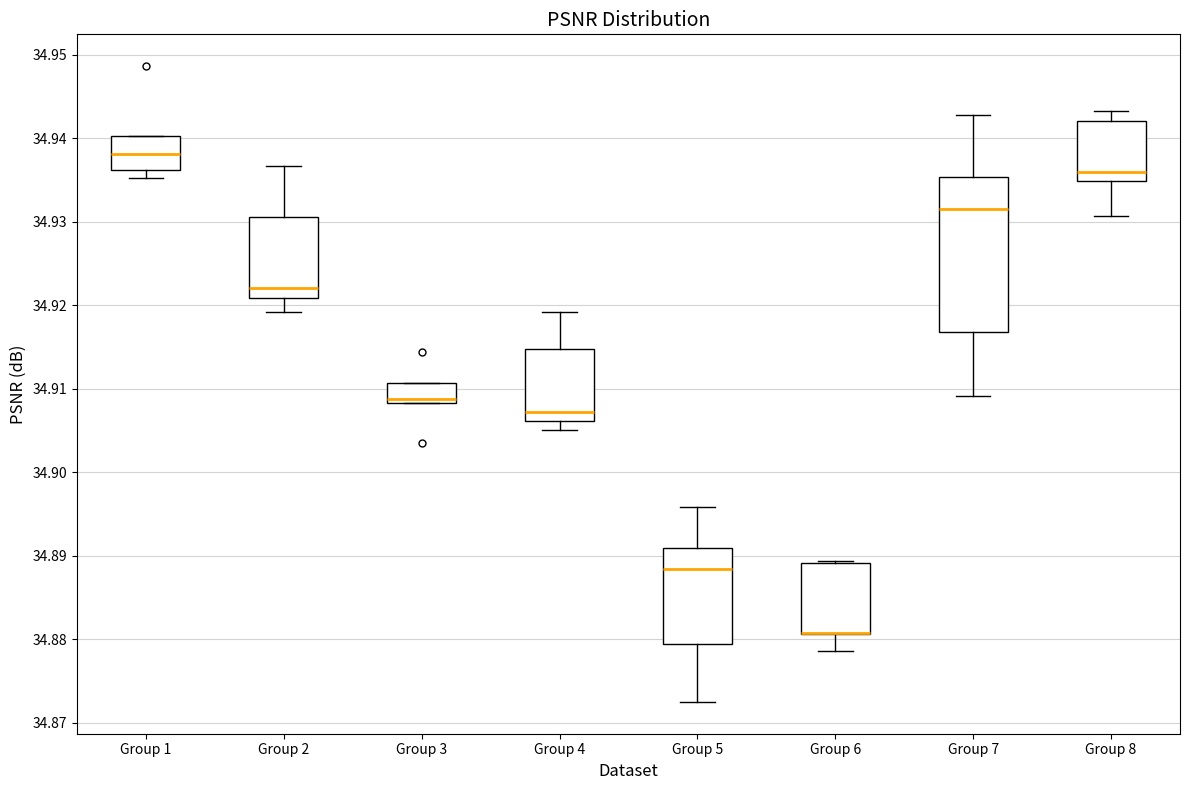

Reading left to right, read every box against the y-axis: the position of its median line, the range the box covers, and the ends of its whiskers. The values are not printed on the chart, so give them approximately, as read against the axis.

Group 1: median 34.938, box 34.936 to 34.940, whiskers 34.935 to 34.940
Group 2: median 34.922, box 34.921 to 34.931, whiskers 34.919 to 34.937
Group 3: median 34.909, box 34.908 to 34.911, whiskers 34.908 to 34.911
Group 4: median 34.907, box 34.906 to 34.915, whiskers 34.905 to 34.919
Group 5: median 34.888, box 34.879 to 34.891, whiskers 34.873 to 34.896
Group 6: median 34.881 (drawn on the box's lower edge), box 34.881 to 34.889, whiskers 34.879 to 34.889
Group 7: median 34.931, box 34.917 to 34.935, whiskers 34.909 to 34.943
Group 8: median 34.936, box 34.935 to 34.942, whiskers 34.931 to 34.943